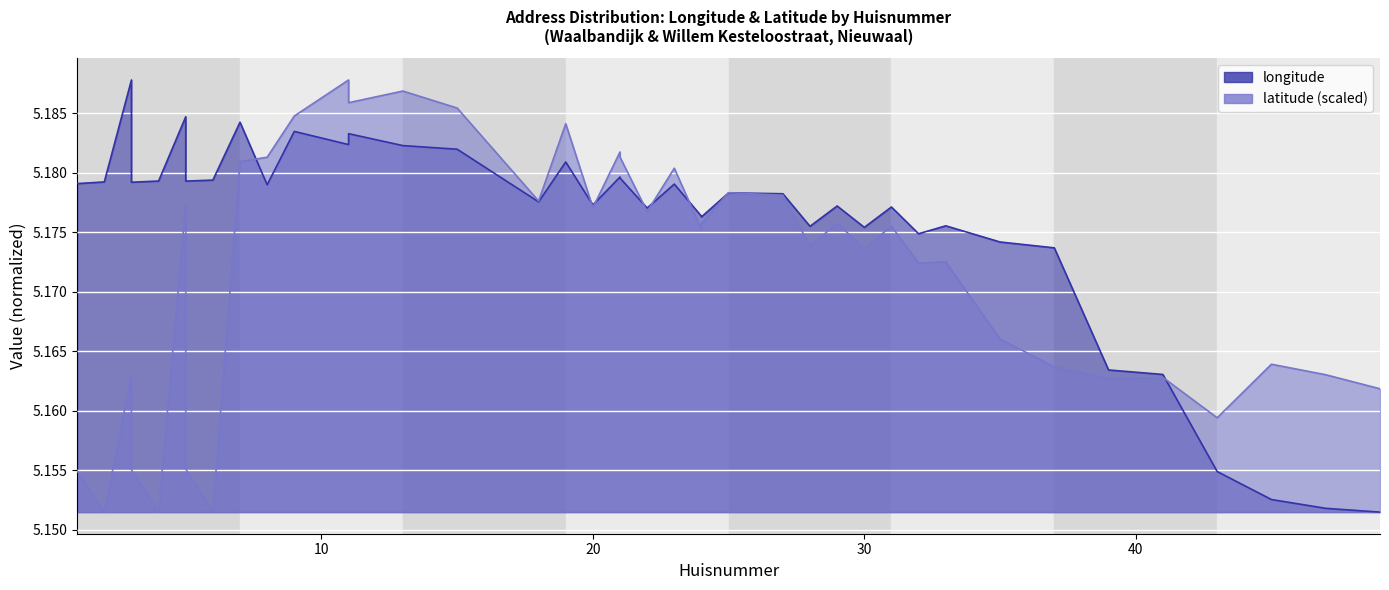

Reading left to right, transcribe all the data shown in this chart.

longitude: 5.2	5.2	5.2	5.2	5.2	5.2	5.2	5.2	5.2	5.2	5.2	5.2	5.2	5.2	5.2	5.2	5.2	5.2	5.2	5.2	5.2	5.2	5.2	5.2	5.2	5.2	5.2	5.2	5.2	5.2	5.2	5.2	5.2	5.2	5.2	5.2	5.2	5.2	5.2	5.2
latitude: 5.2	5.2	5.2	5.2	5.2	5.2	5.2	5.2	5.2	5.2	5.2	5.2	5.2	5.2	5.2	5.2	5.2	5.2	5.2	5.2	5.2	5.2	5.2	5.2	5.2	5.2	5.2	5.2	5.2	5.2	5.2	5.2	5.2	5.2	5.2	5.2	5.2	5.2	5.2	5.2